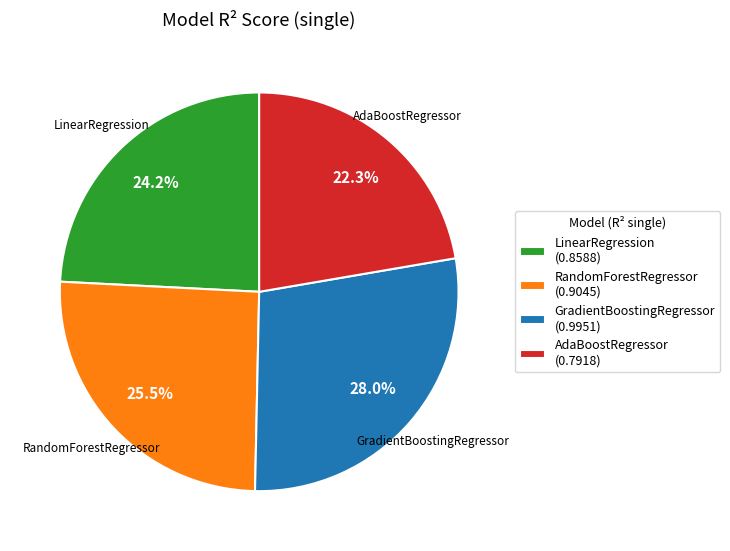

Rank the categories by value from lowest to highest.

AdaBoostRegressor, LinearRegression, RandomForestRegressor, GradientBoostingRegressor